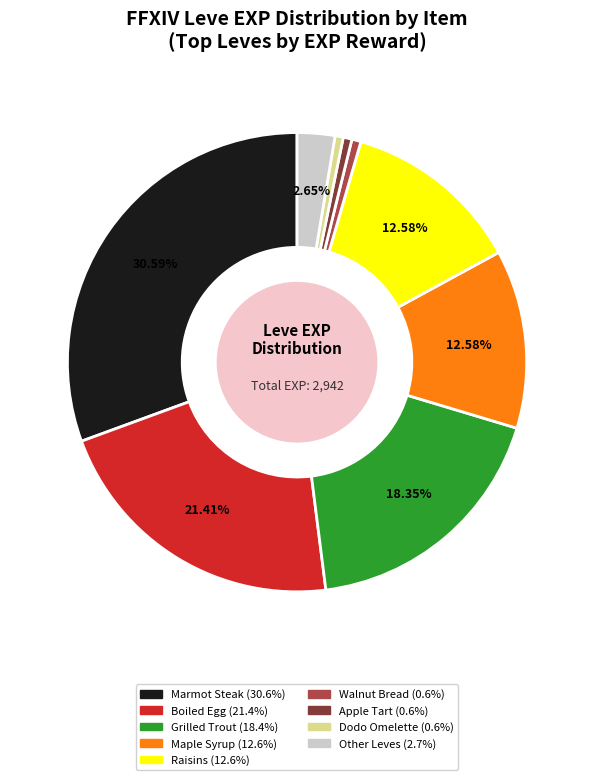

Is there any slice that represents more than half of the pie?

No